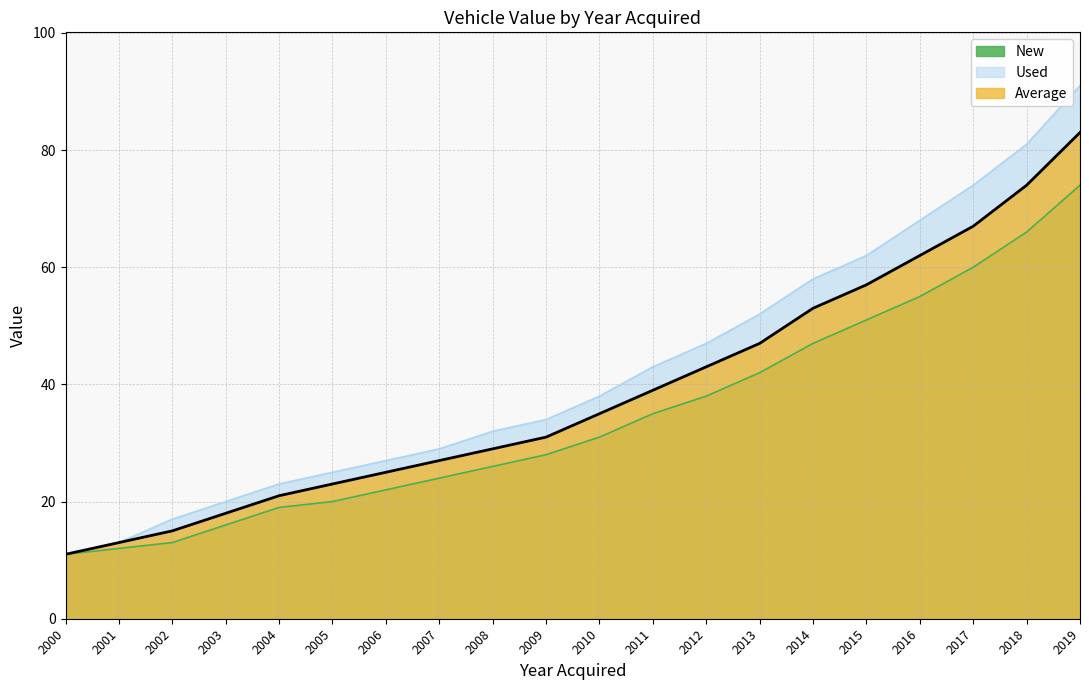

Is the value of New at 2013 greater than the value of Used at 2017?

No